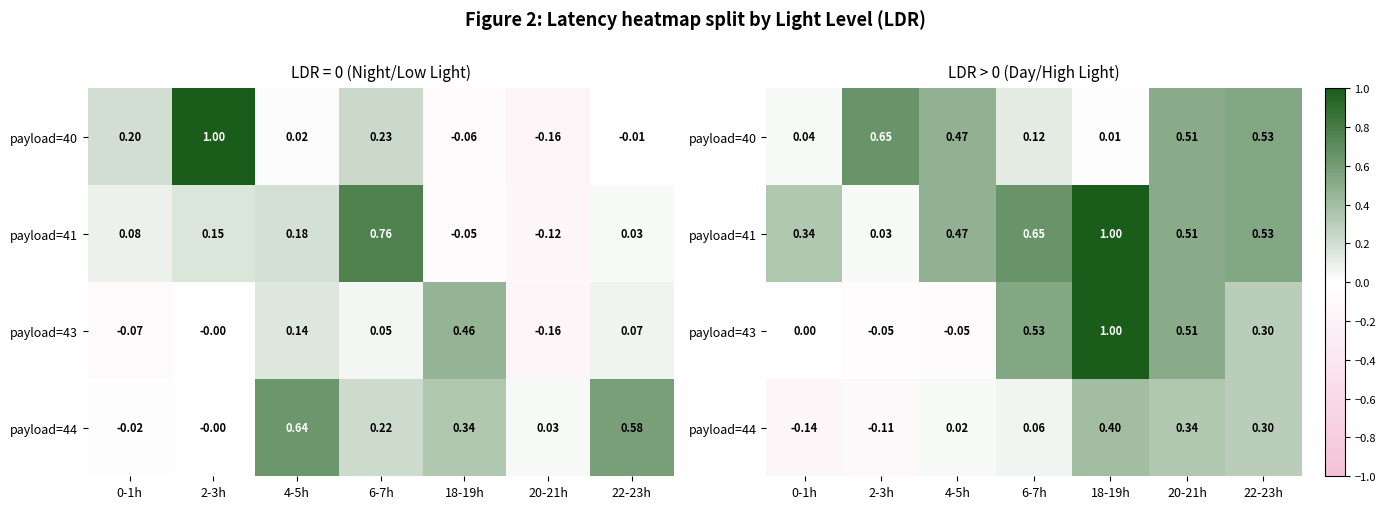

List the series in order of their peak value, highest first.

payload=41, payload=43, payload=40, payload=44